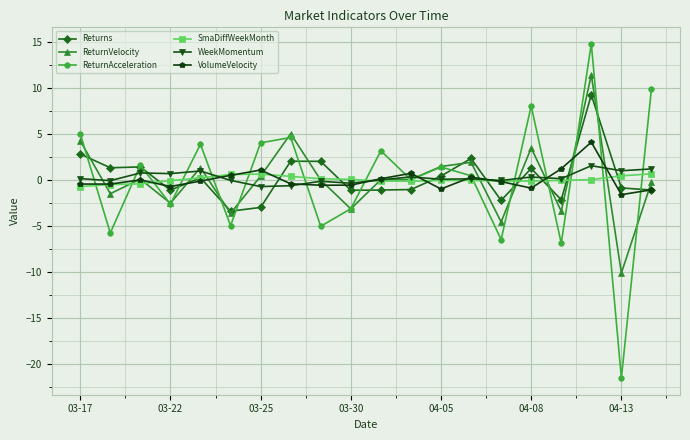

What is the value of the ReturnVelocity point at the 6th from the left?

-3.6